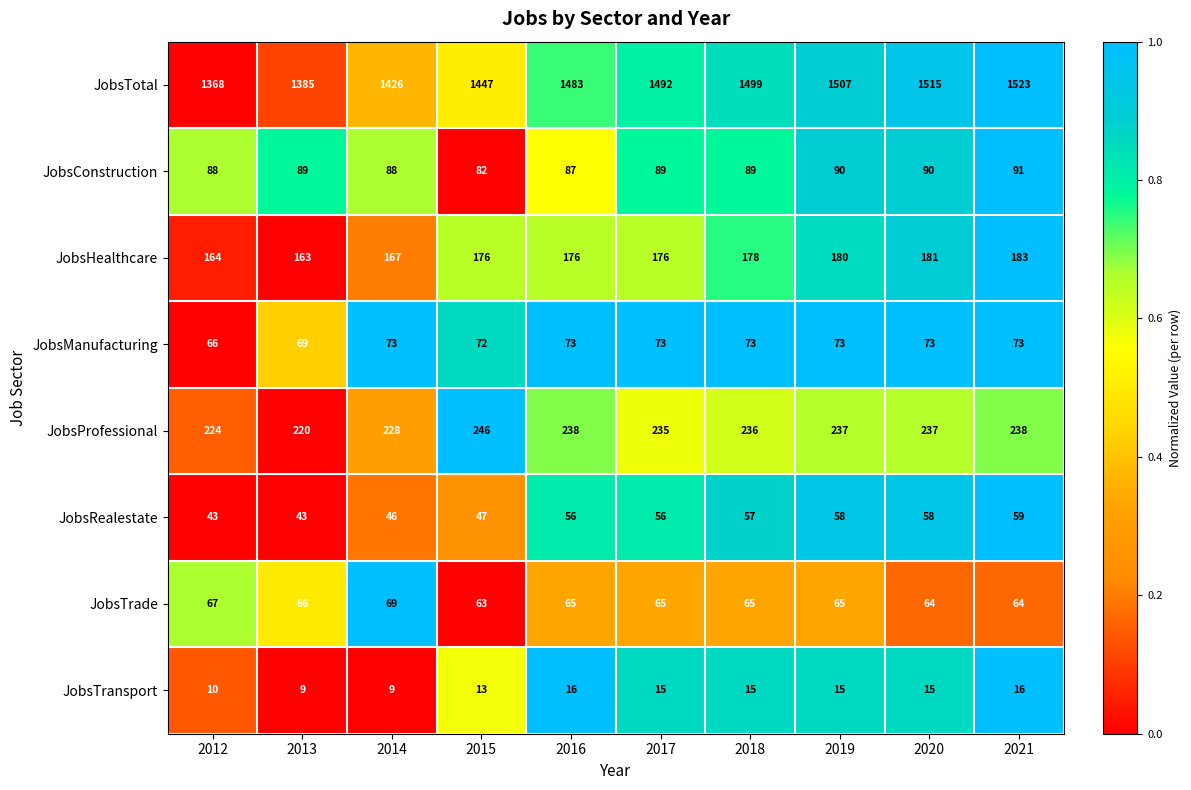

What value does the JobsTrade series have at 2021?

64